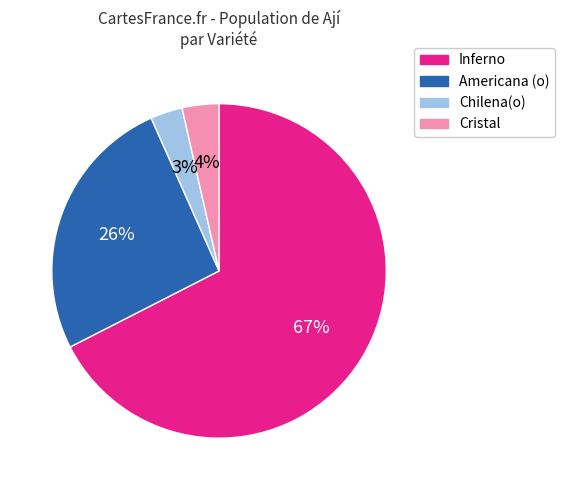

To the nearest percent, what percentage of the pie is Cristal?

4%